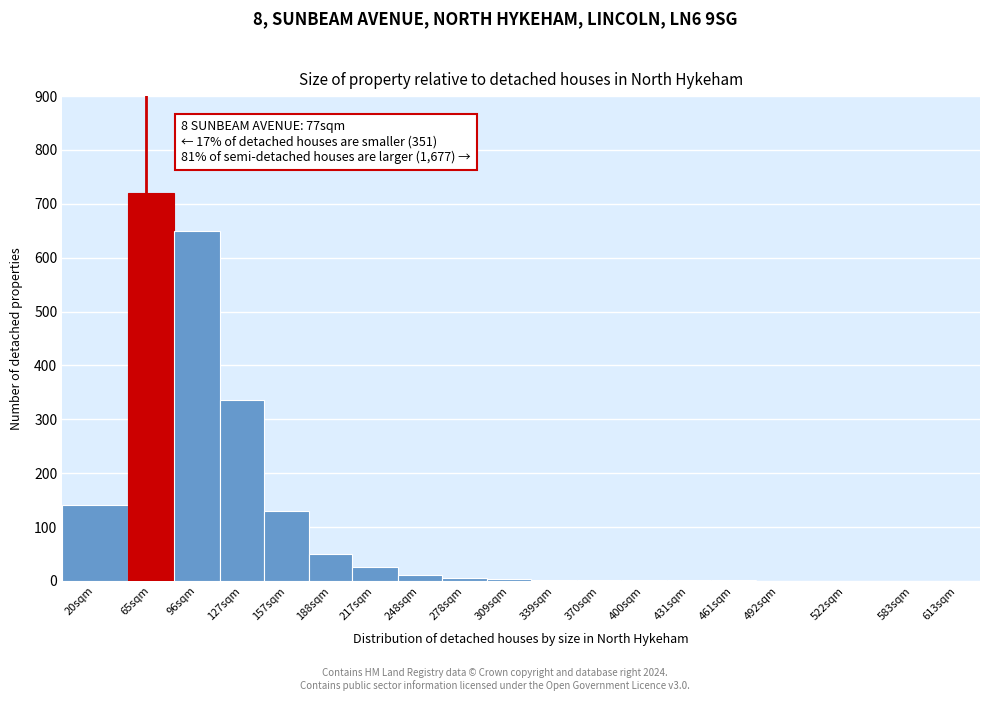

The chart shows a value of 25 at 217sqm. True or false?

True